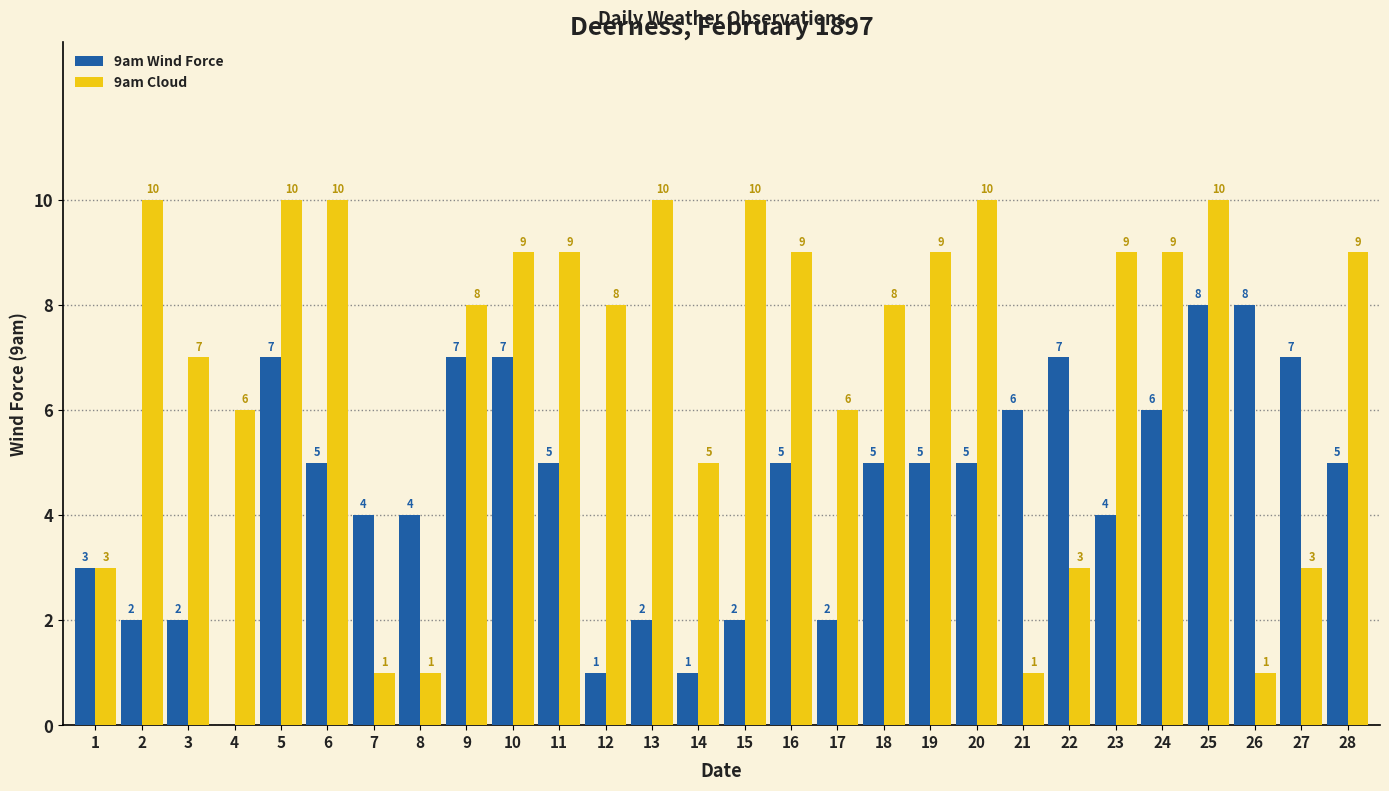

Where is 9am Cloud nearest to the value 5?

14